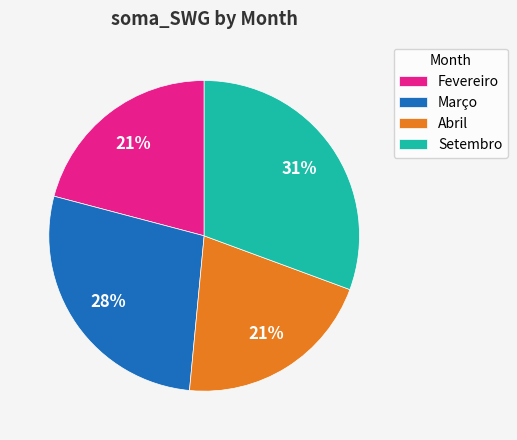

Do Março and Fevereiro together represent more than half of the pie?

No